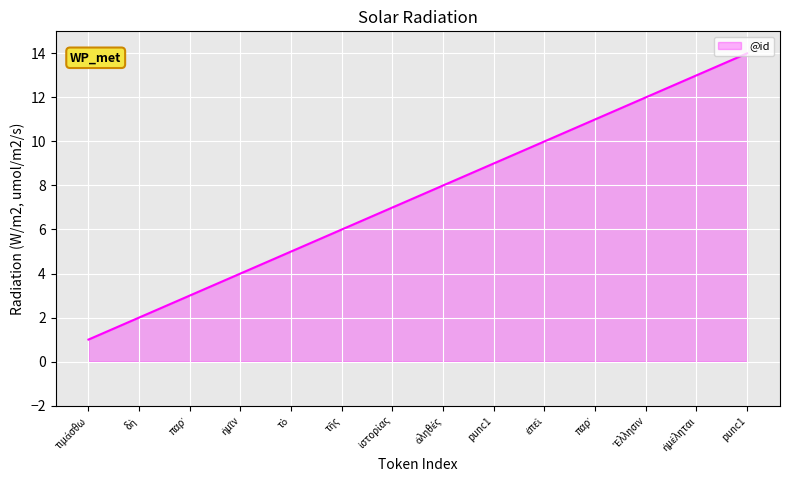

List the labels in order of value, smallest first.

τιμάσθω, δὴ, παρ᾽, ἡμῖν, τὸ, τῆς, ἱστορίας, ἀληθές, punc1, ἐπεὶ, παρ᾽, Ἕλλησιν, ἠμέληται, punc1